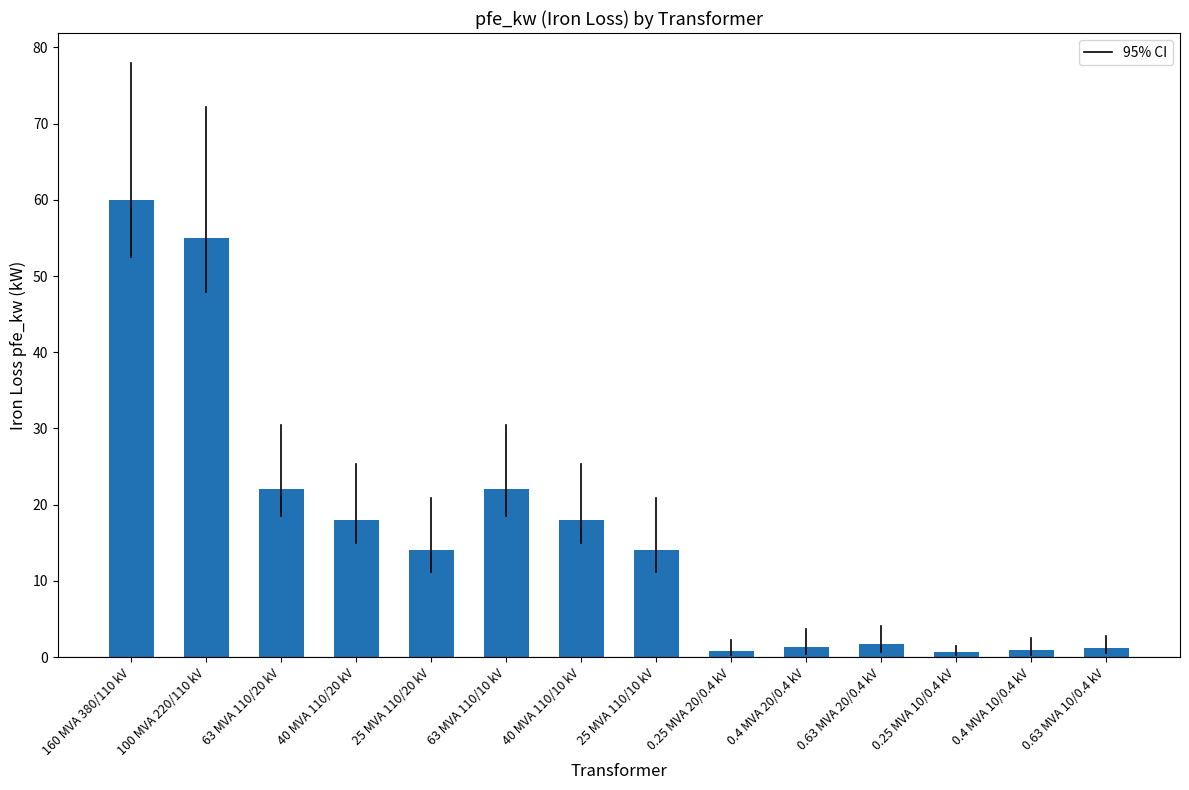

What is the sum of the values at 25 MVA 110/20 kV and 63 MVA 110/20 kV?

36.0